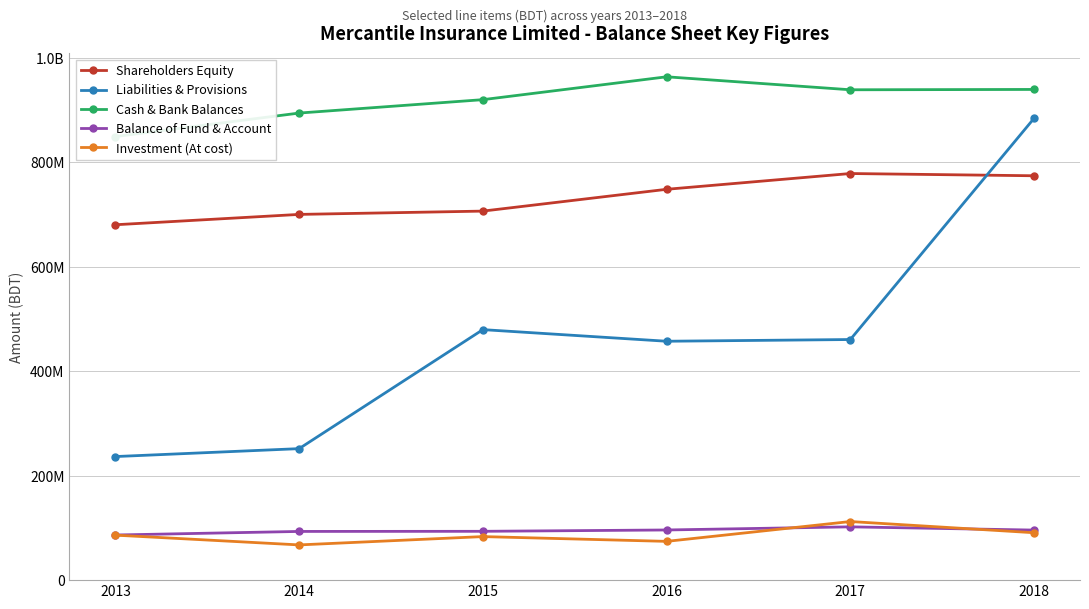

What are all the series names shown in the legend?

Shareholders Equity, Liabilities & Provisions, Cash & Bank Balances, Balance of Fund & Account, Investment (At cost)